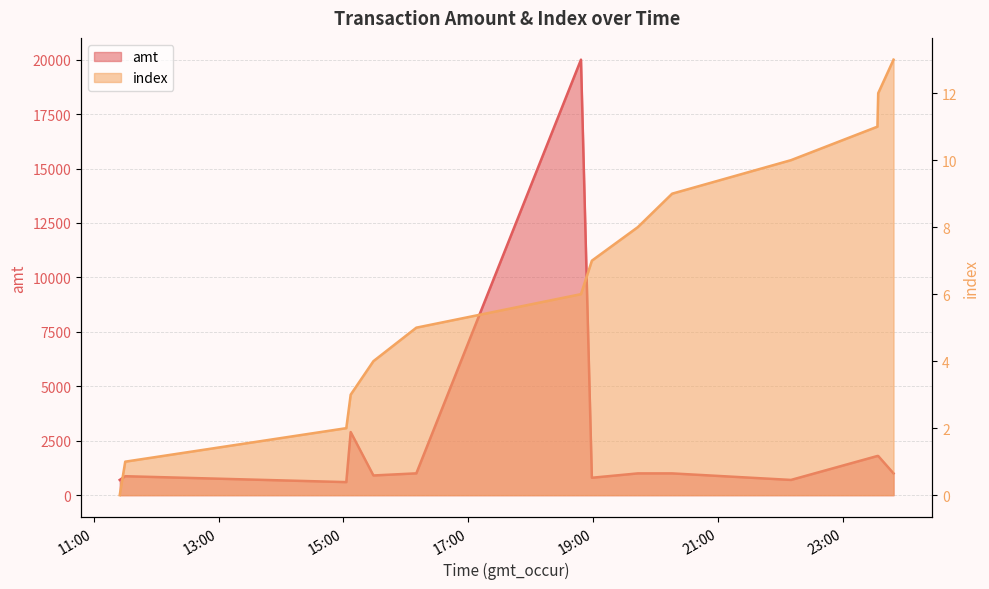

Reading left to right, list all the values displayed in this chart.

amt: 699.0	870.7	600.0	2900.0	905.0	1002.0	20000.0	800.0	1000.0	1000.0	700.0	1800.0	1800.0	1000.0
index: 0.0	1.0	2.0	3.0	4.0	5.0	6.0	7.0	8.0	9.0	10.0	11.0	12.0	13.0